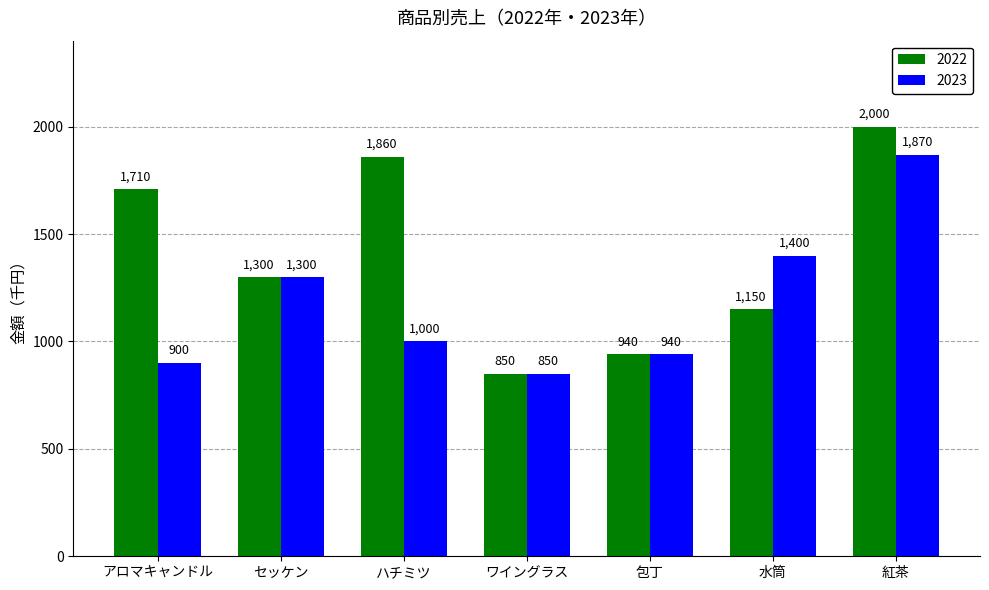

What is the value of the 2022 bar at the 2nd from the left?

1300